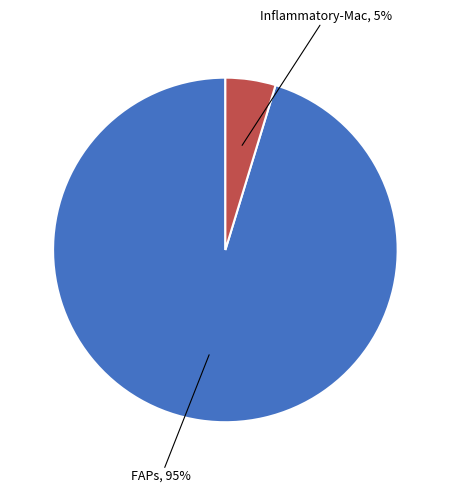

To the nearest percent, what is the combined percentage of FAPs and Inflammatory-Mac?

100%